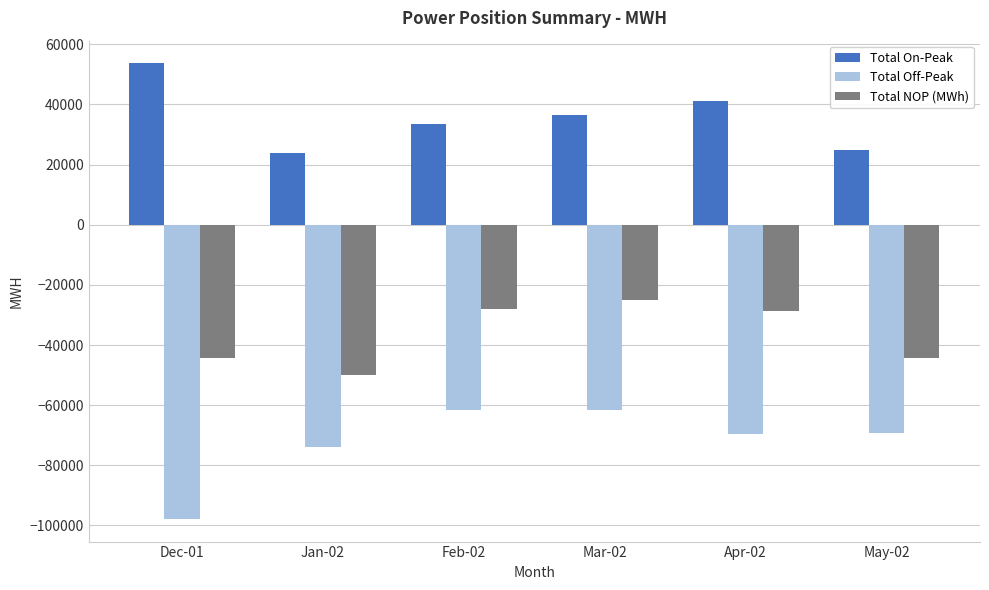

What is the spread (max minus min) of values at May-02?

94197.2